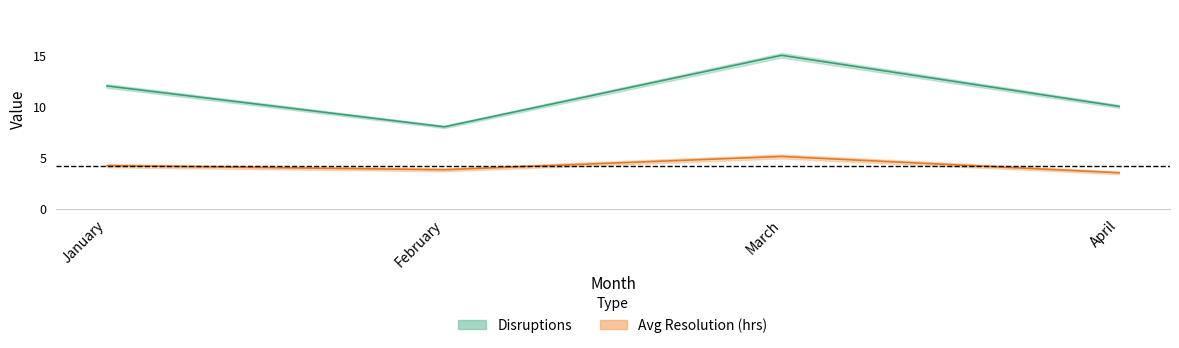

Where is Disruptions nearest to the value 11?

January